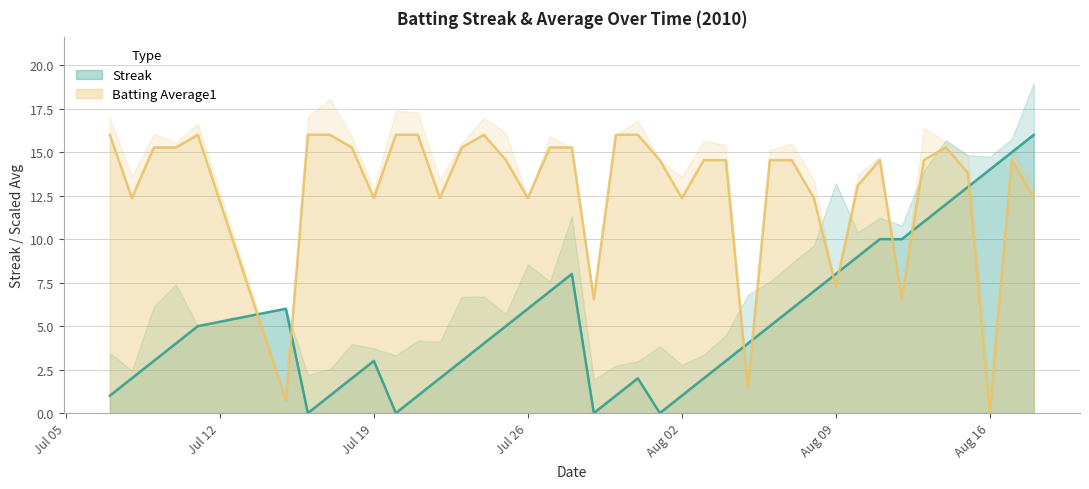

True or false: Streak has a value of 1.0 at Aug 02.

True